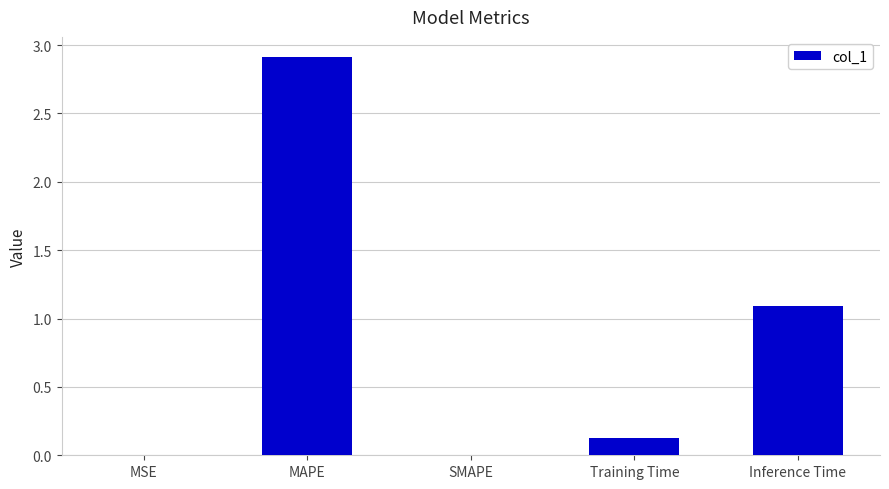

The chart shows a value of 1.1 at Inference Time. True or false?

True